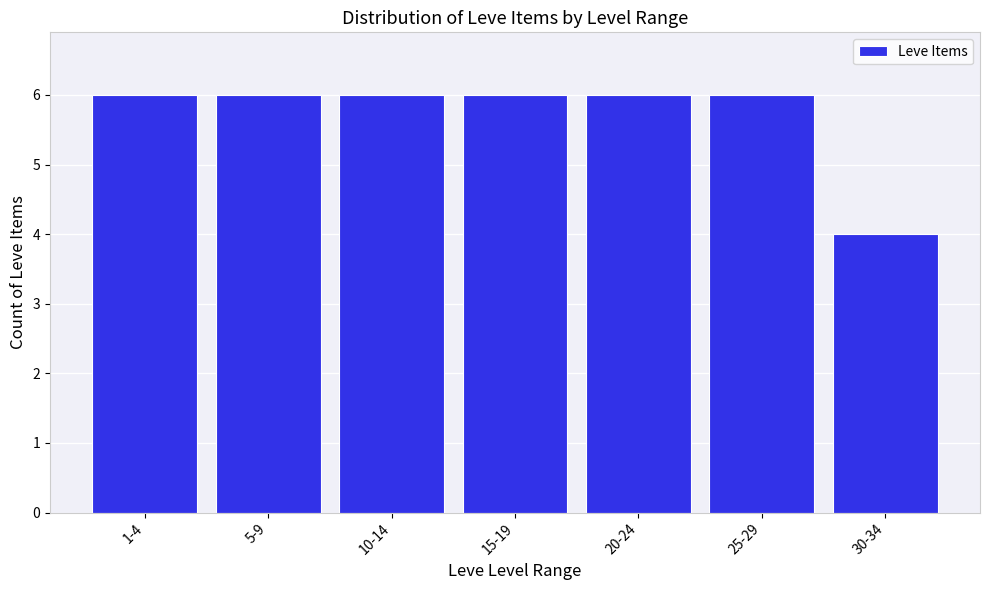

Reading left to right, extract all data points from this chart.

1-4=6	5-9=6	10-14=6	15-19=6	20-24=6	25-29=6	30-34=4